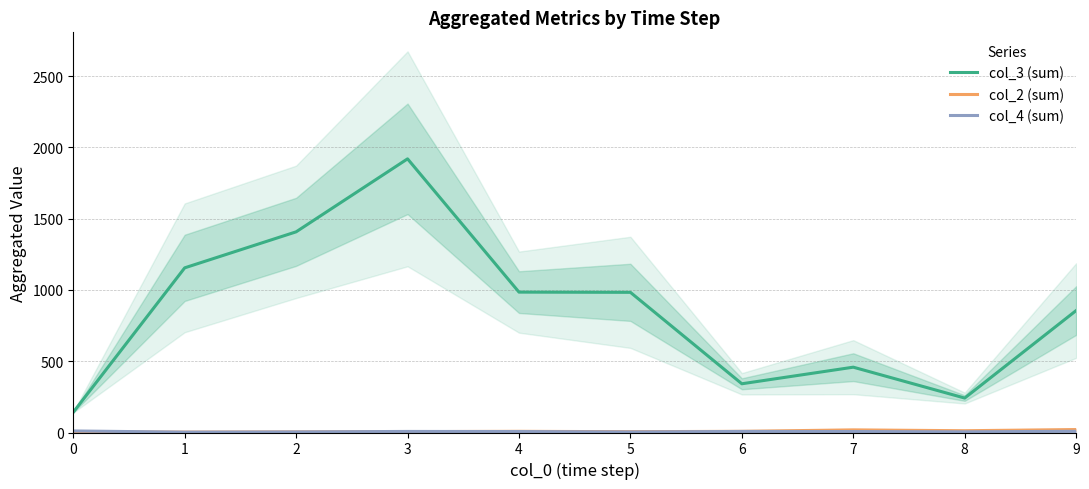

What is the value of the col_4 (sum) point at the 8th from the left?

6.8